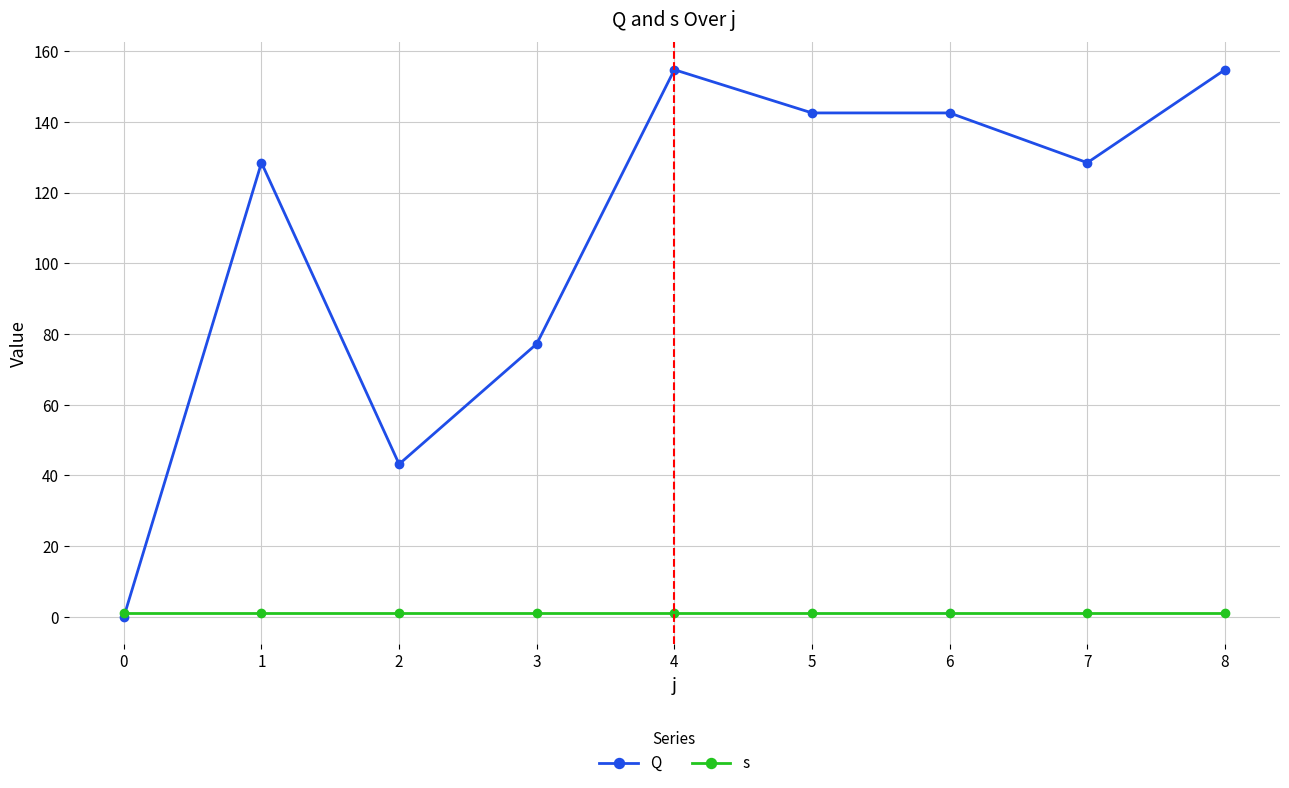

Rank the series at 2 from highest to lowest value.

Q, s